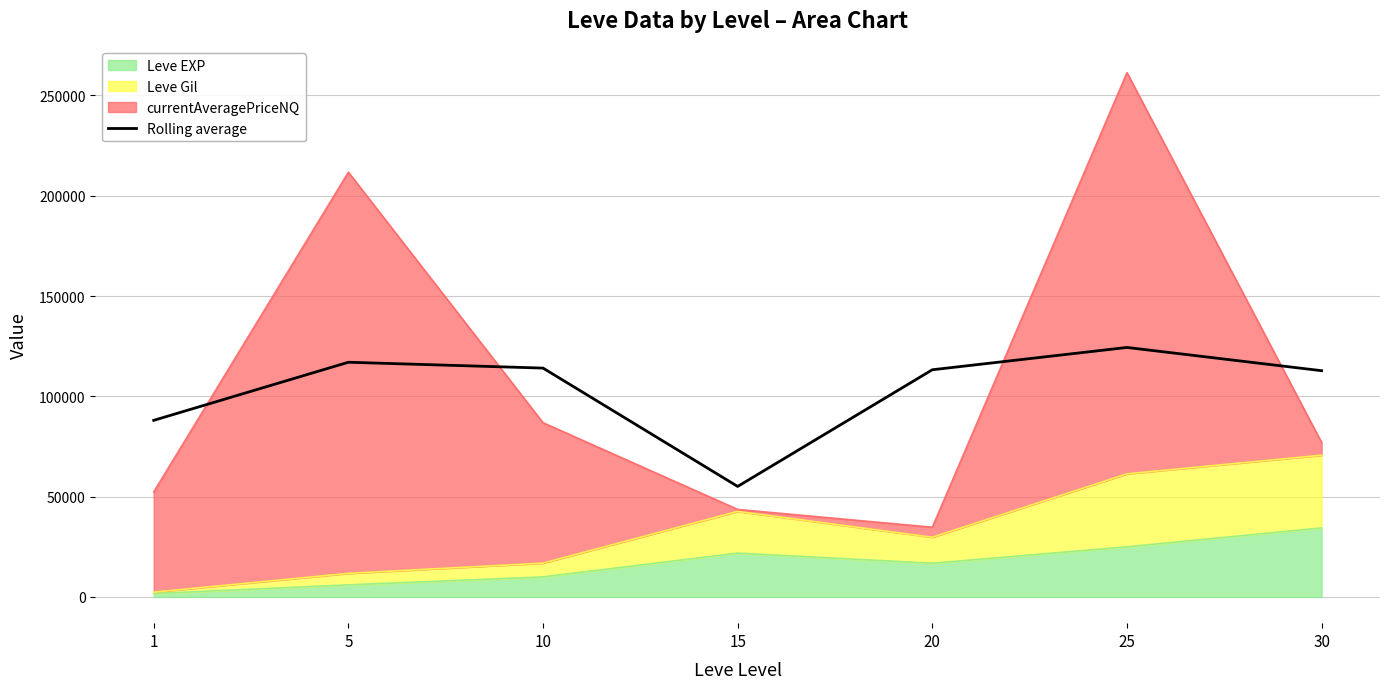

List the labels in order of value, largest first.

25, 5, 10, 20, 30, 1, 15